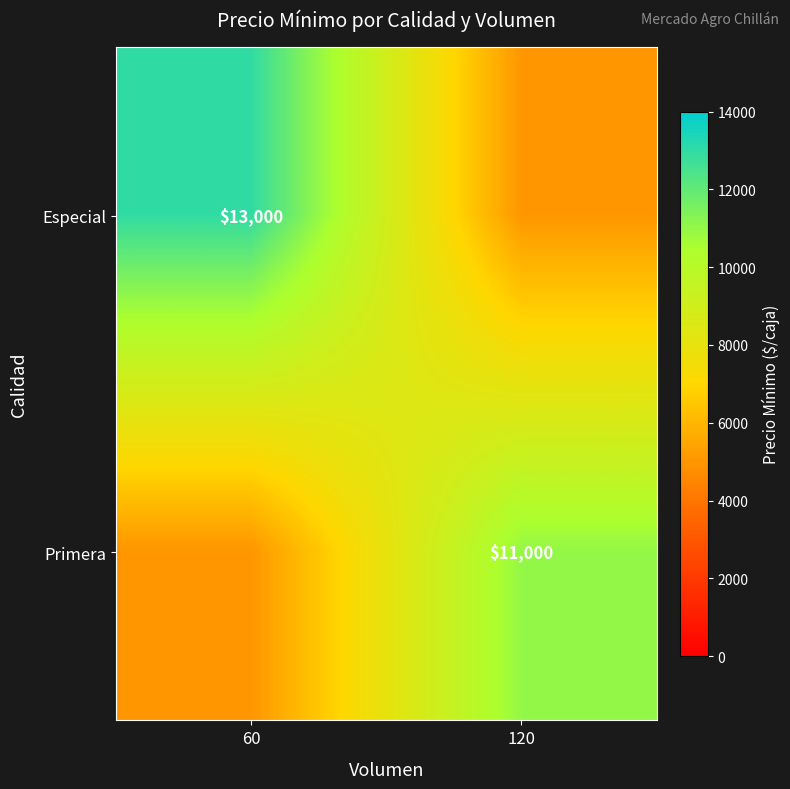

Is it true that Primera equals 11000 at 120?

True